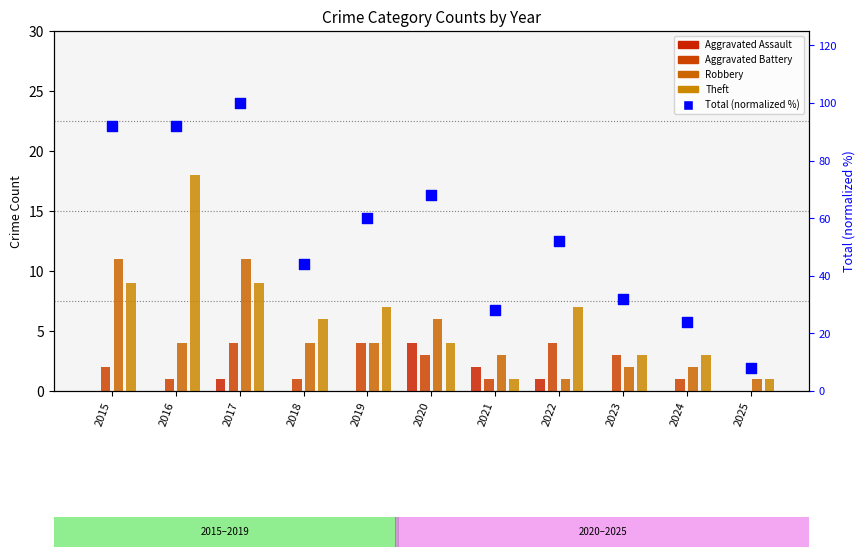

At which category is the sum across all series the highest?

2017